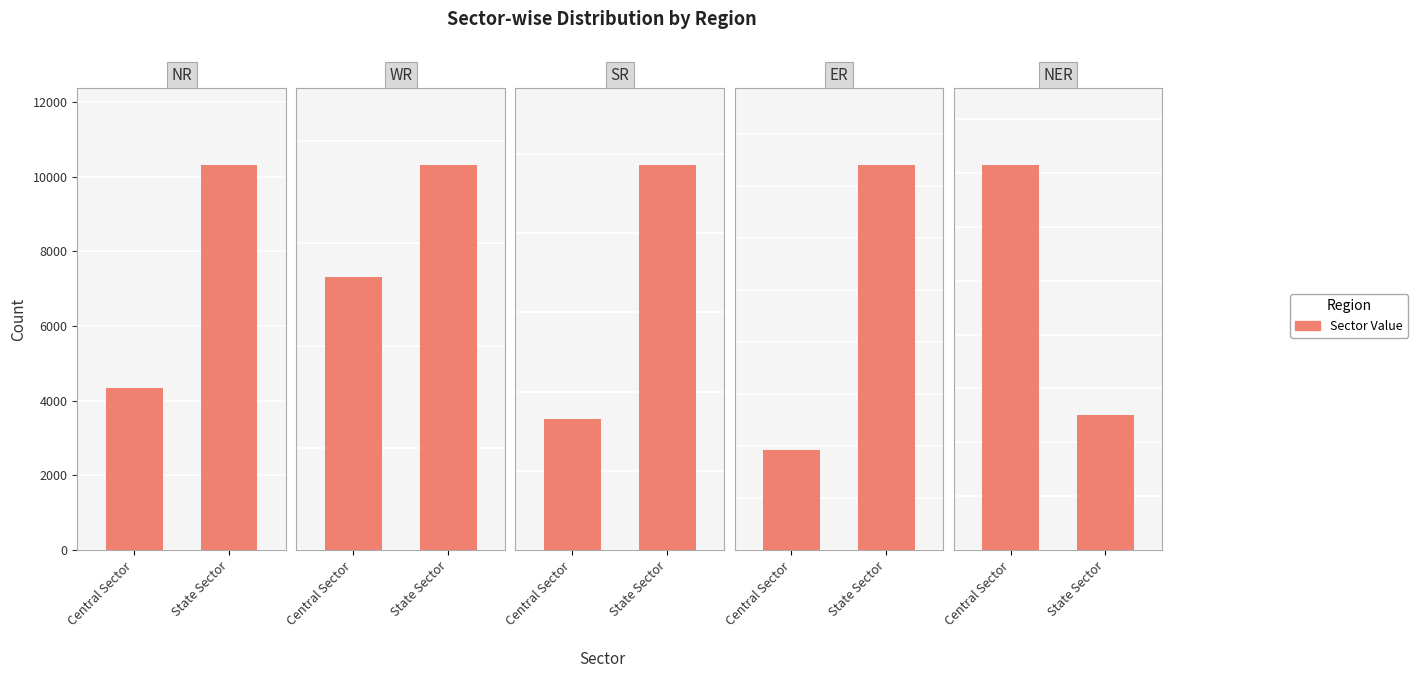

How many bars are there in total?

10